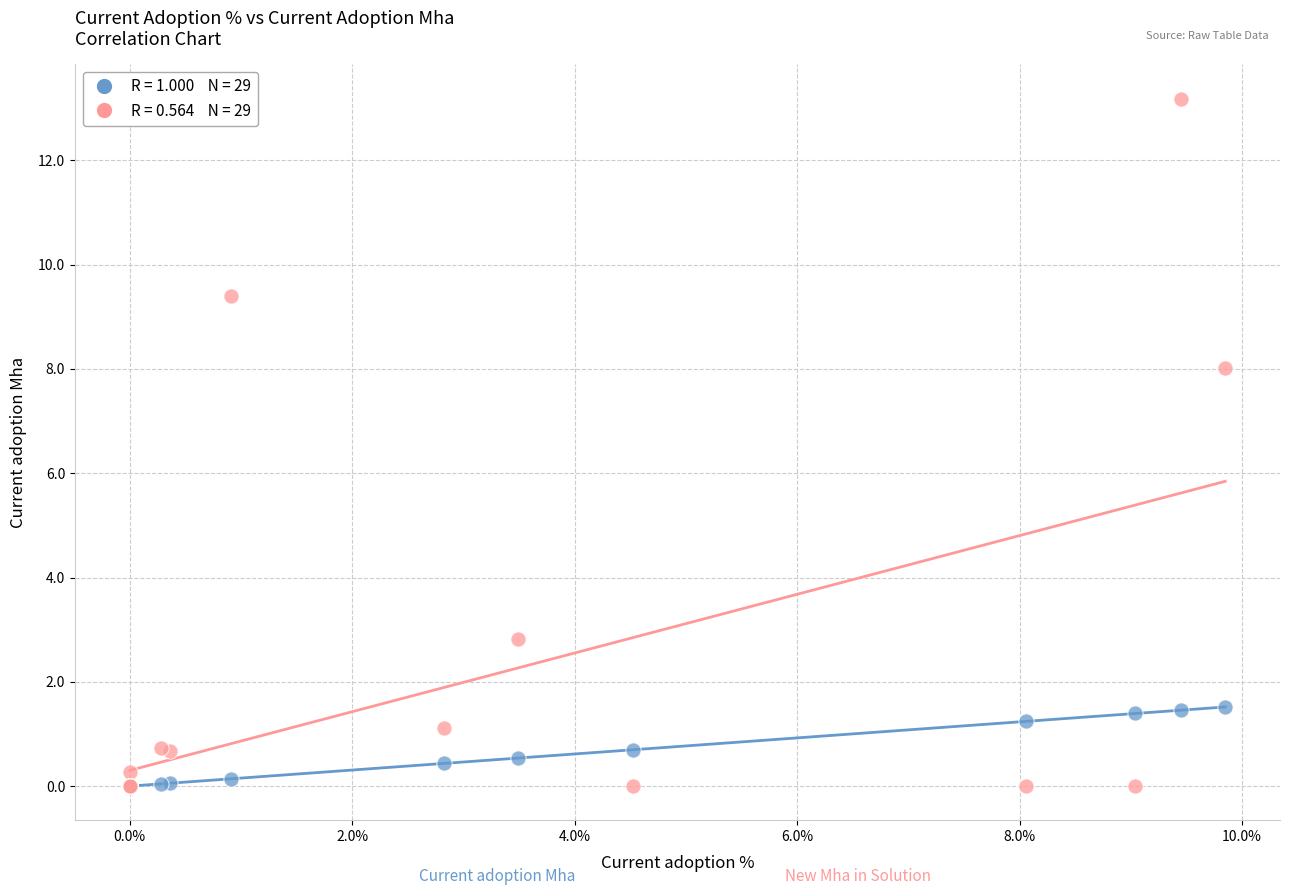

Across all series, what Y value is closest to 6?

8.0